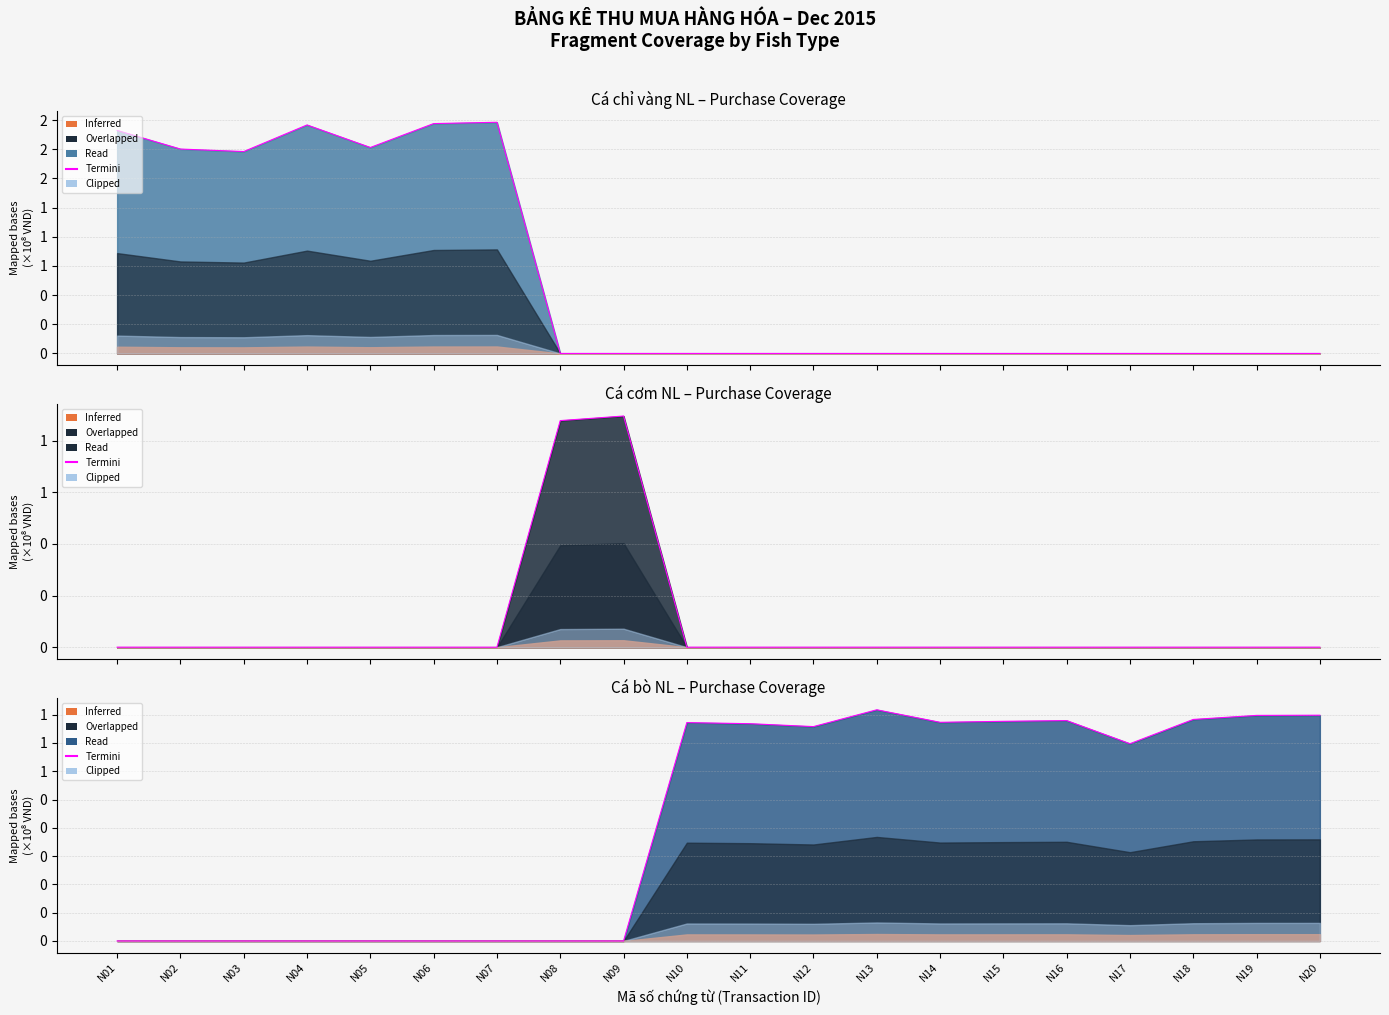

Is it true that the value at N06 is 0?

True